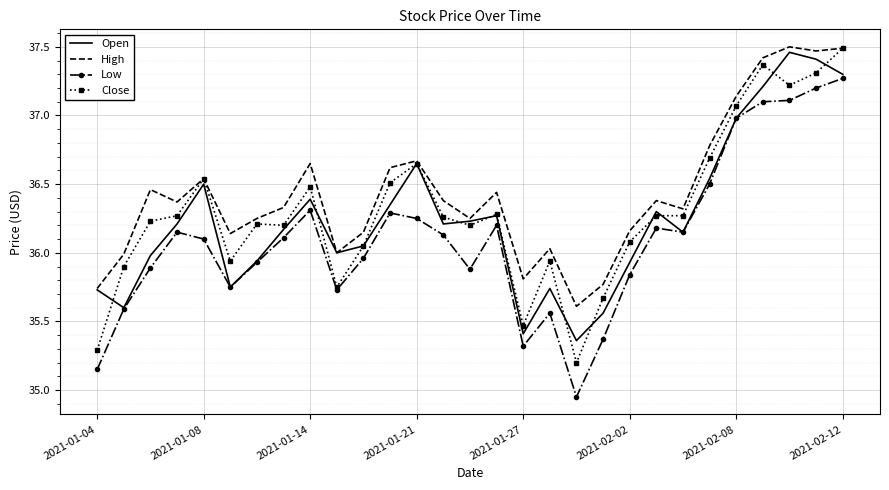

Which series has the widest spread of values?

Low